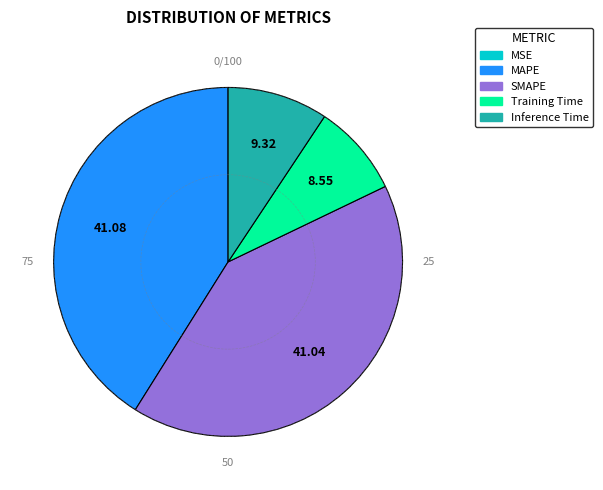

Is there a majority slice in this chart?

No